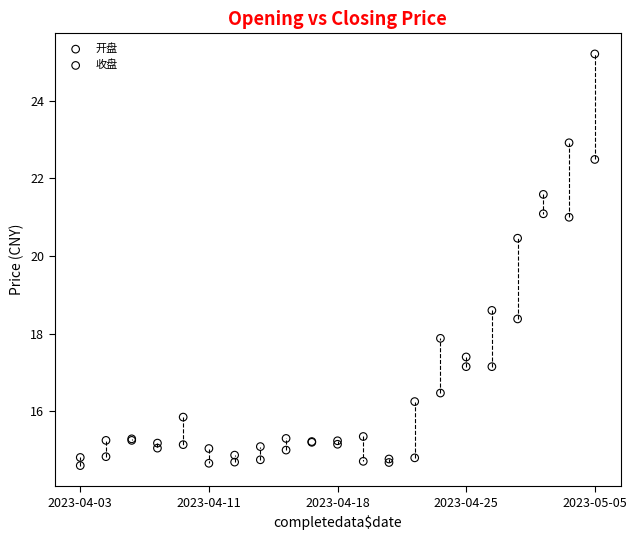

Which series has the widest spread of Y values?

收盘